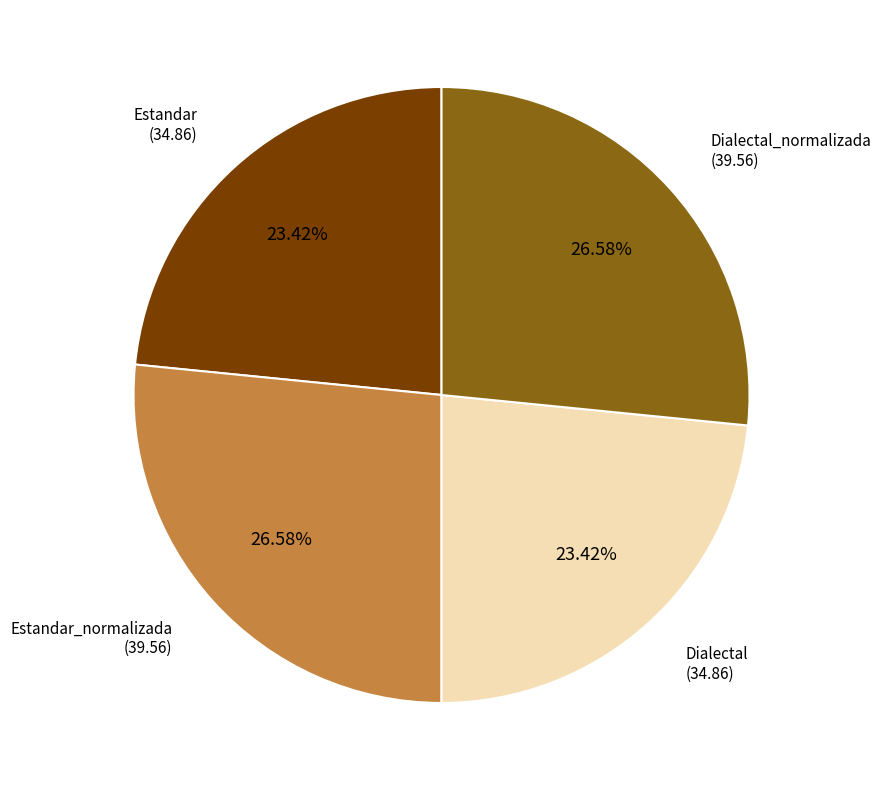

How many slices are in this pie chart?

4